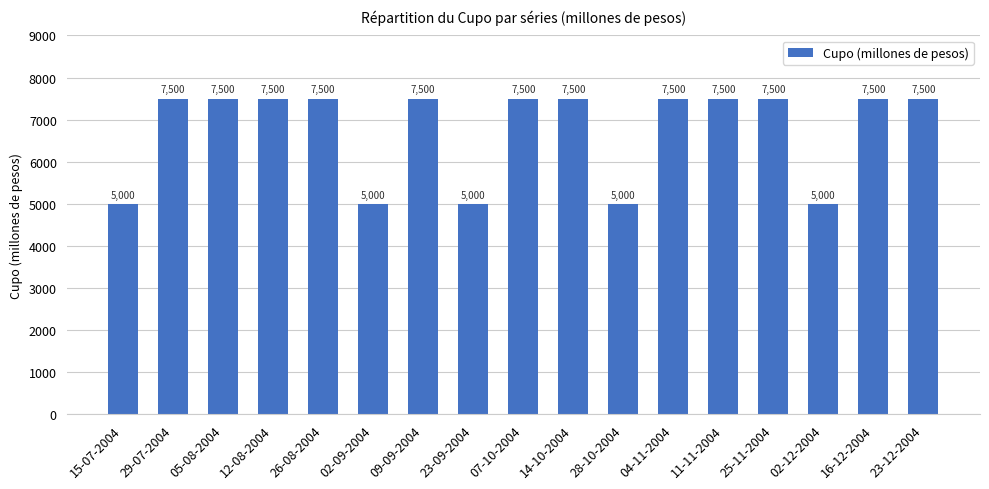

What is the difference between the maximum and second lowest values?

2500